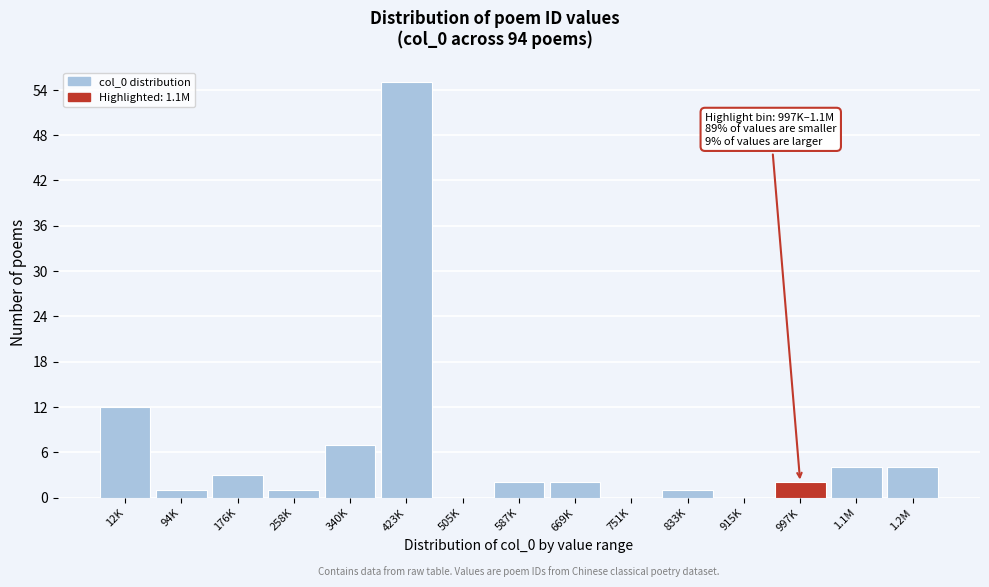

Reading left to right, transcribe all the data shown in this chart.

12K=12	94K=1	176K=3	258K=1	340K=7	423K=55	505K=0	587K=2	669K=2	751K=0	833K=1	915K=0	997K=2	1.1M=4	1.2M=4